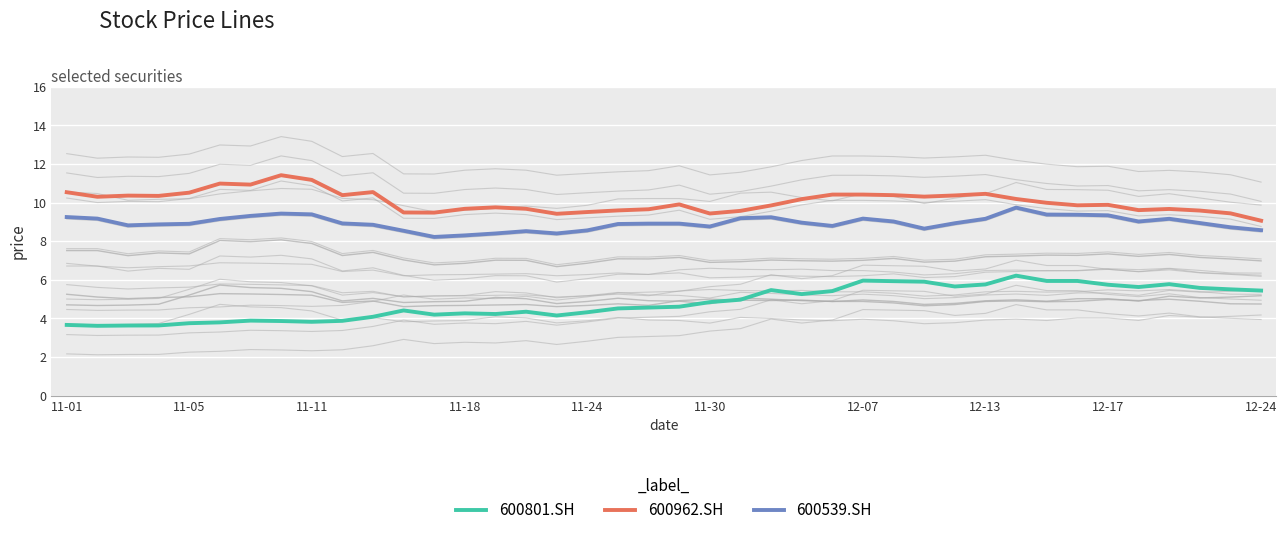

True or false: 600539.SH and 000900.SZ intersect in this chart.

False